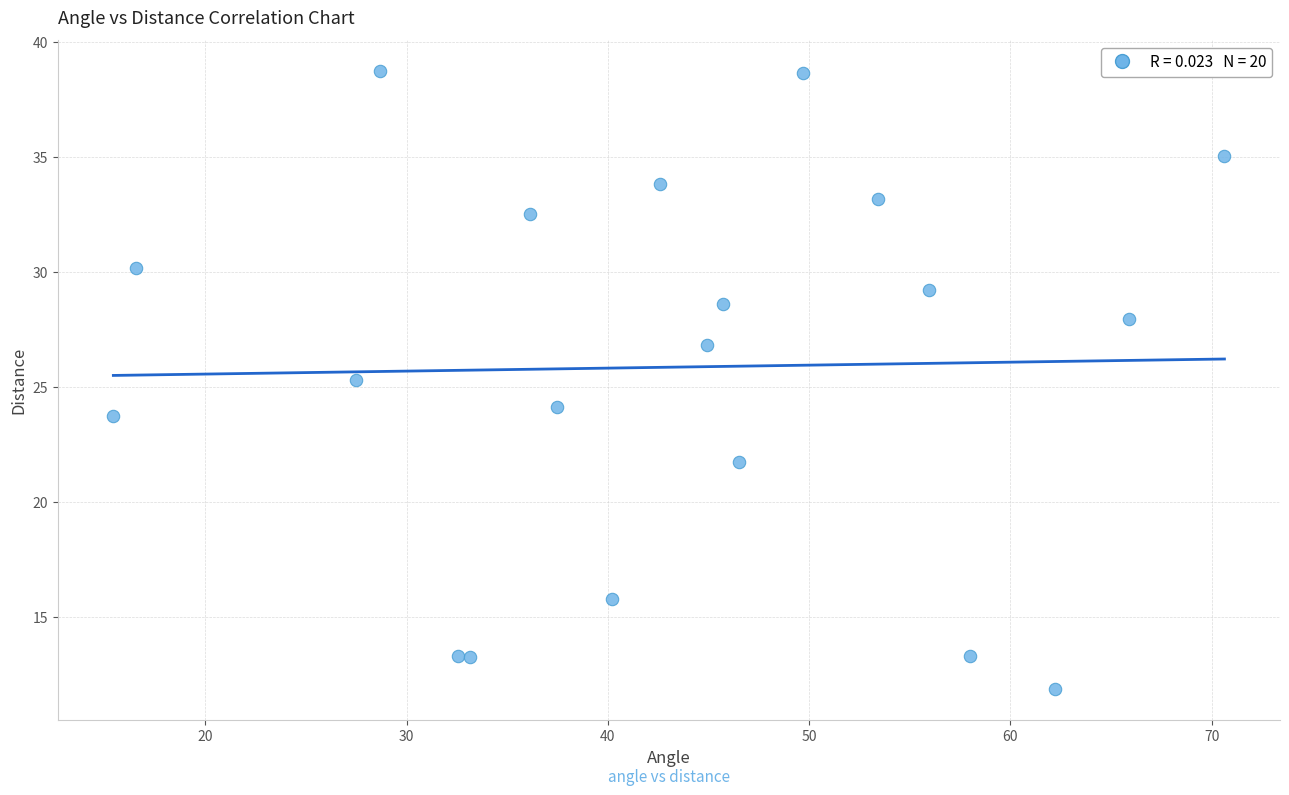

What Y value in the scatter plot is closest to 25?

25.3